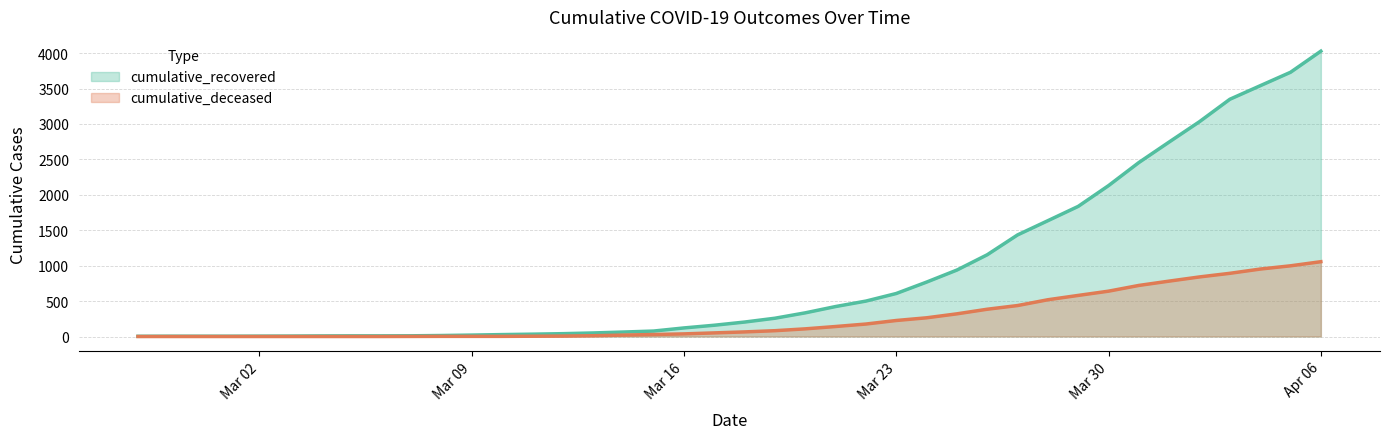

List the series in order of their peak value, lowest first.

cumulative_deceased, cumulative_recovered